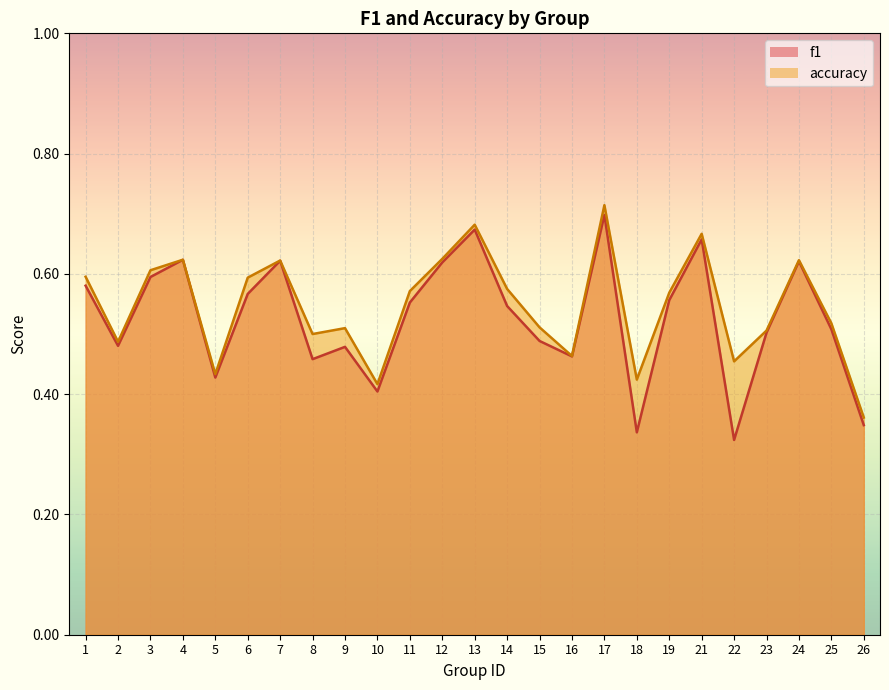

At 22, list the series in order from largest to smallest.

accuracy, f1